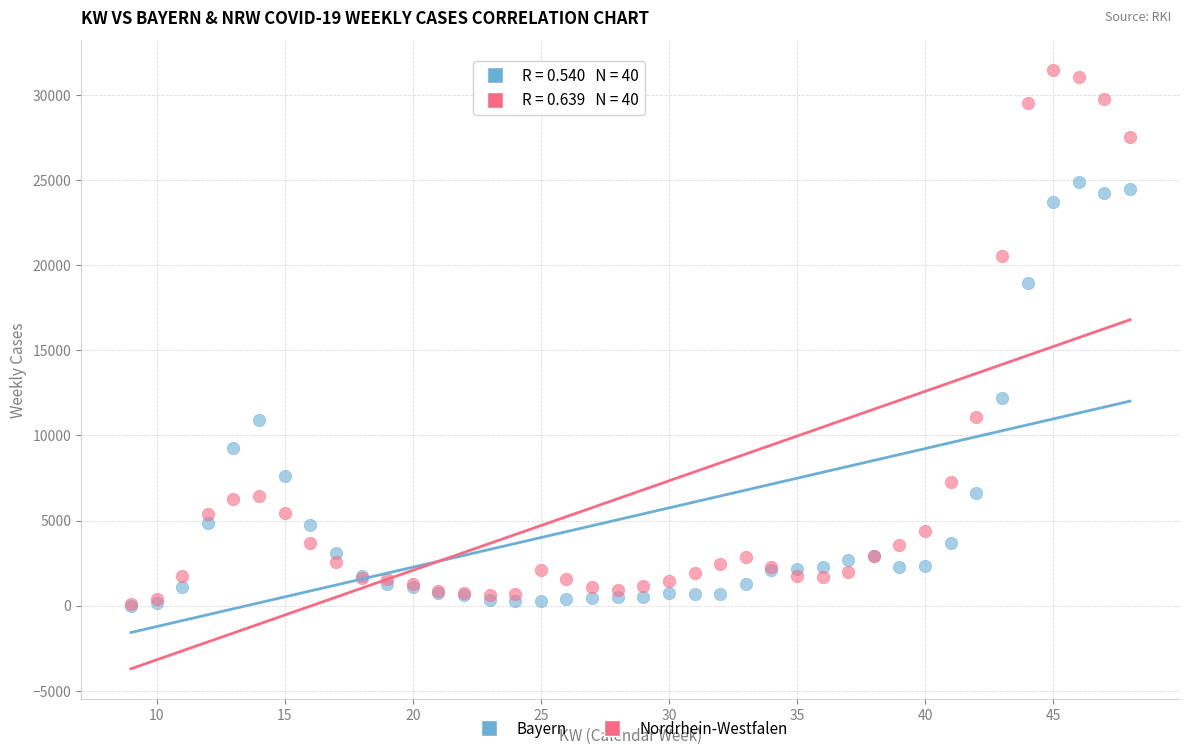

What are all the series names shown in the legend?

Bayern, Nordrhein-Westfalen